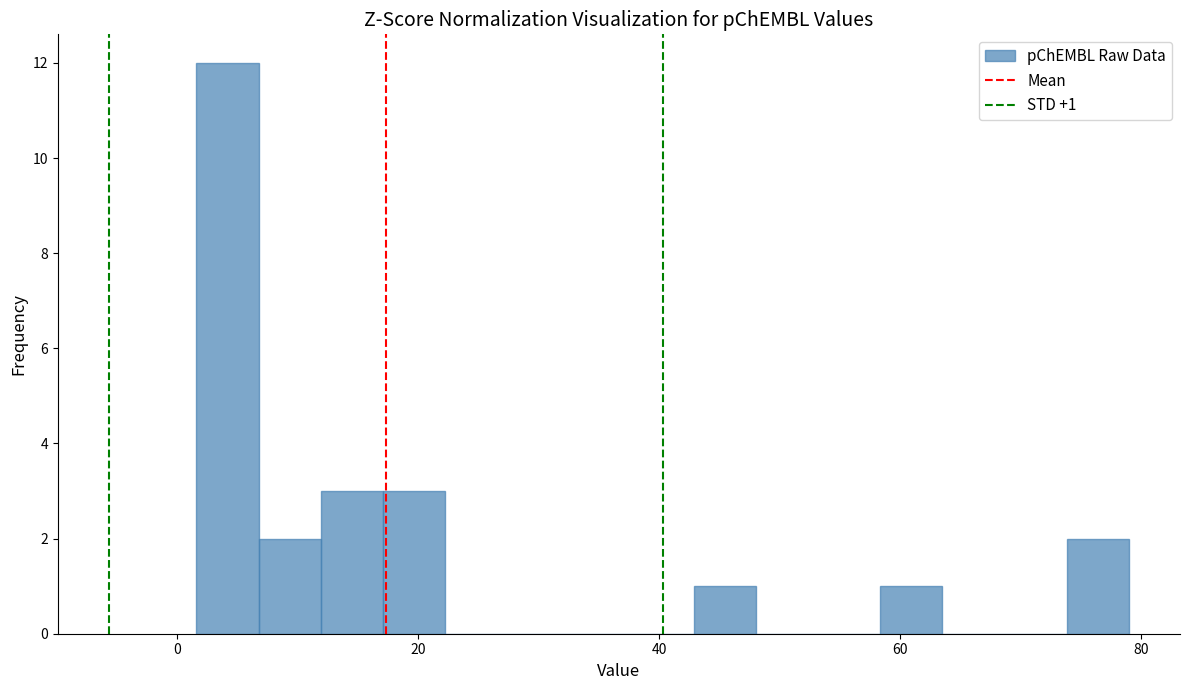

Read against the x-axis, roughly where is the centre of the tallest bar?

4